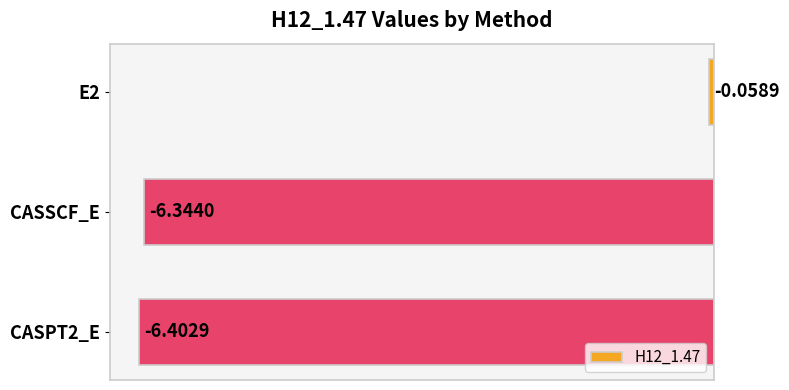

What is the label of the 2nd bar from the top?

CASSCF_E